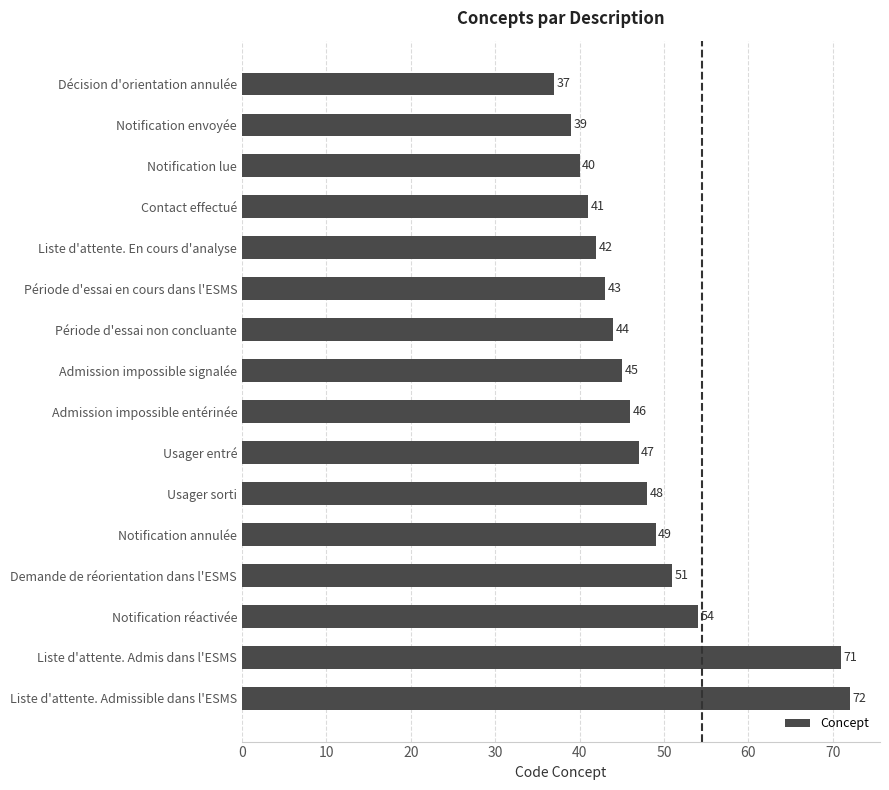

Where is the data nearest to the value 54?

Notification réactivée